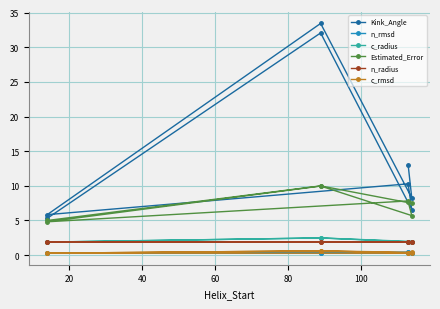

True or false: c_rmsd and Kink_Angle cross at least once.

False